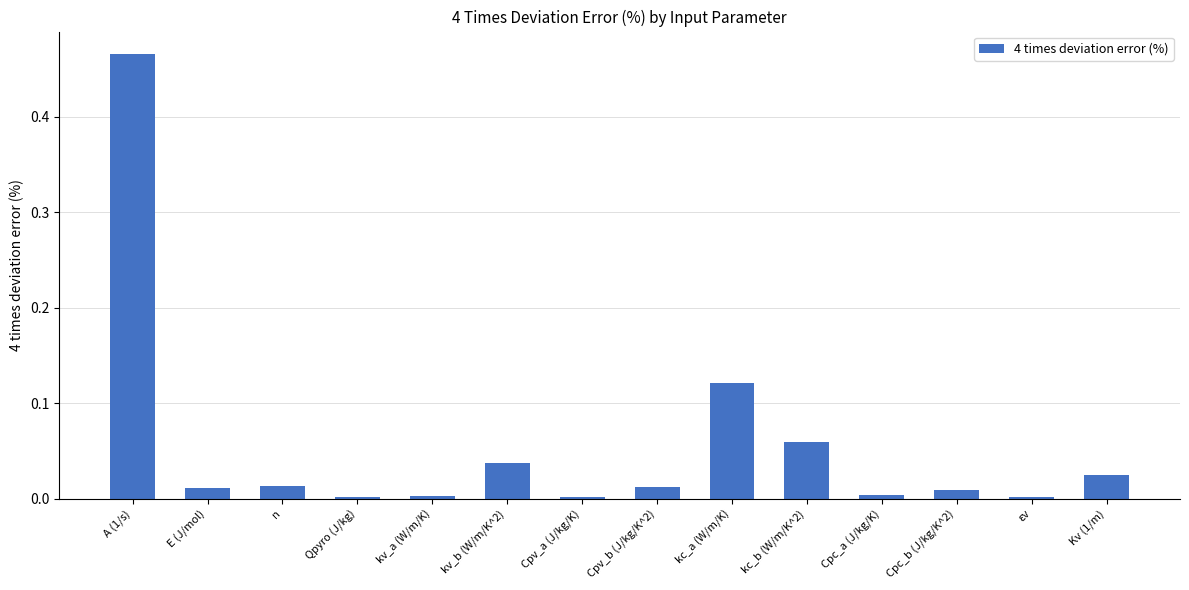

Which has a higher value, E (J/mol) or Cpv_a (J/kg/K)?

E (J/mol)